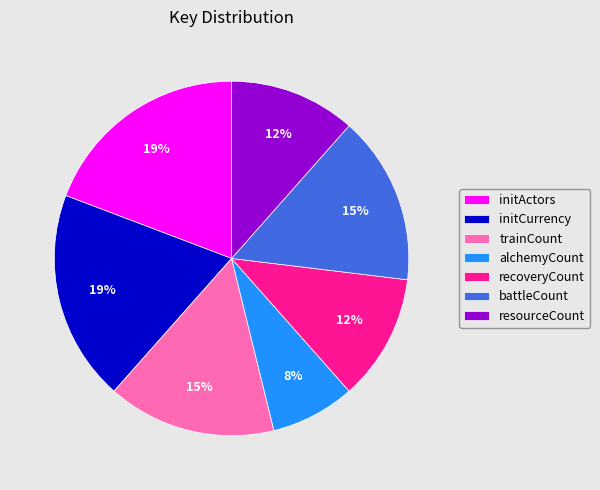

Is initCurrency the majority of the pie?

No